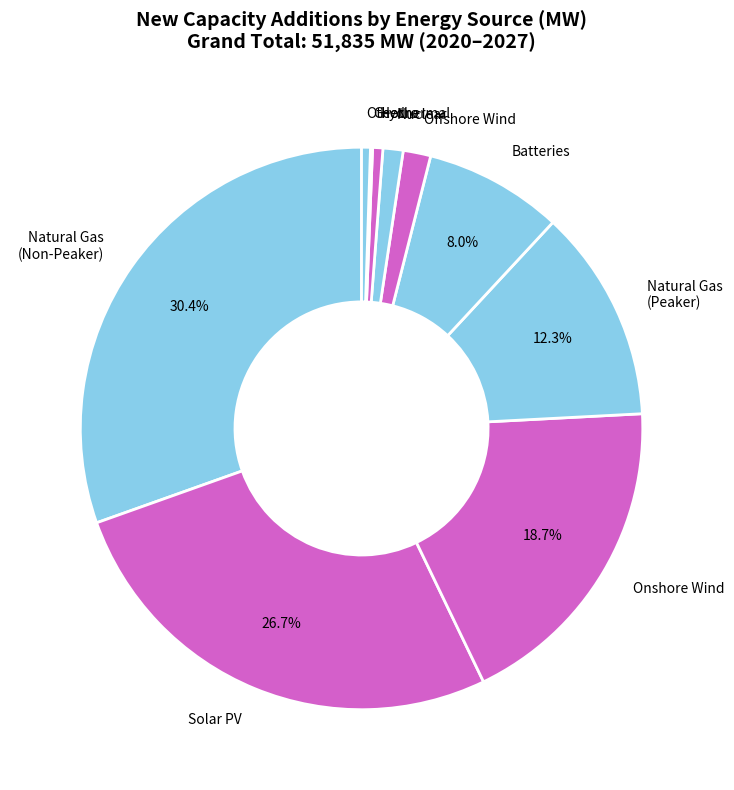

What is the largest slice in the pie chart?

Natural Gas (Non-Peaker)